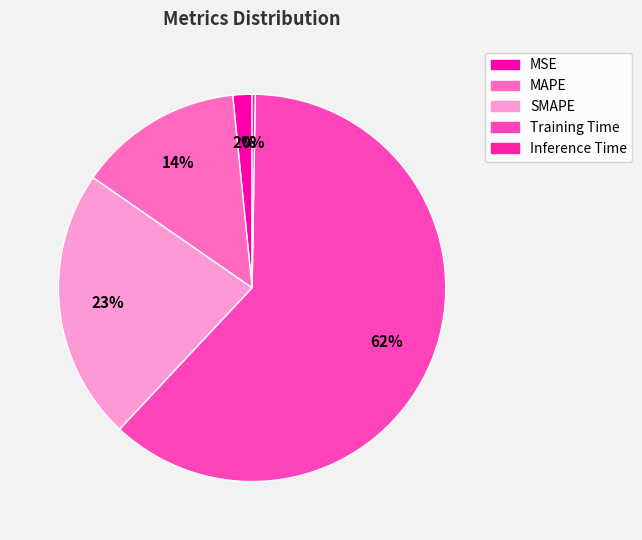

Is there a majority slice in this chart?

Yes